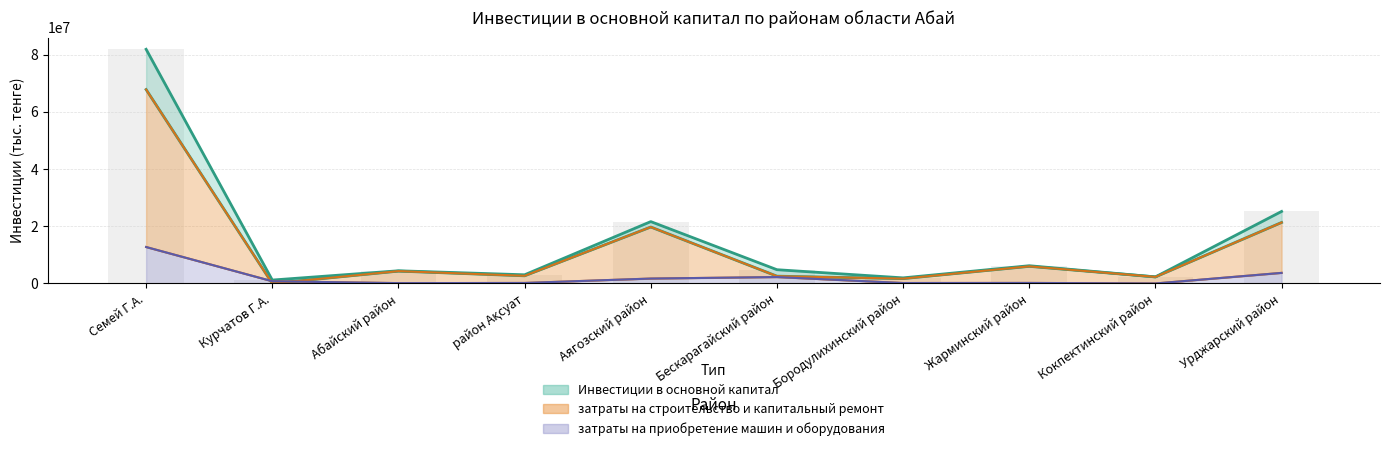

Is the value of затраты на приобретение машин at Абайский район greater than the value of затраты на работы at Кокпектинский район?

No